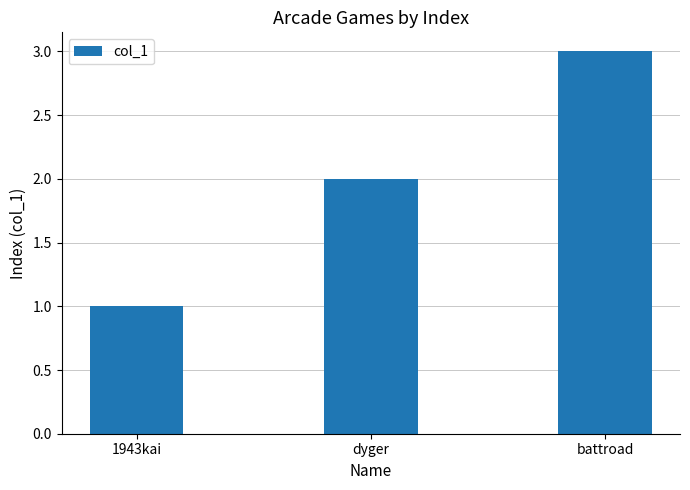

Reading left to right, what are all the values shown in this chart?

1	2	3